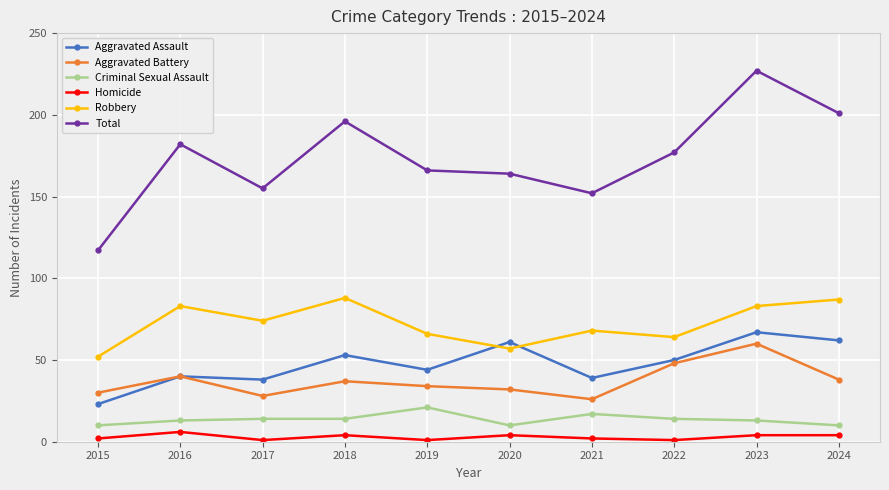

Which series has the widest spread of values?

Total